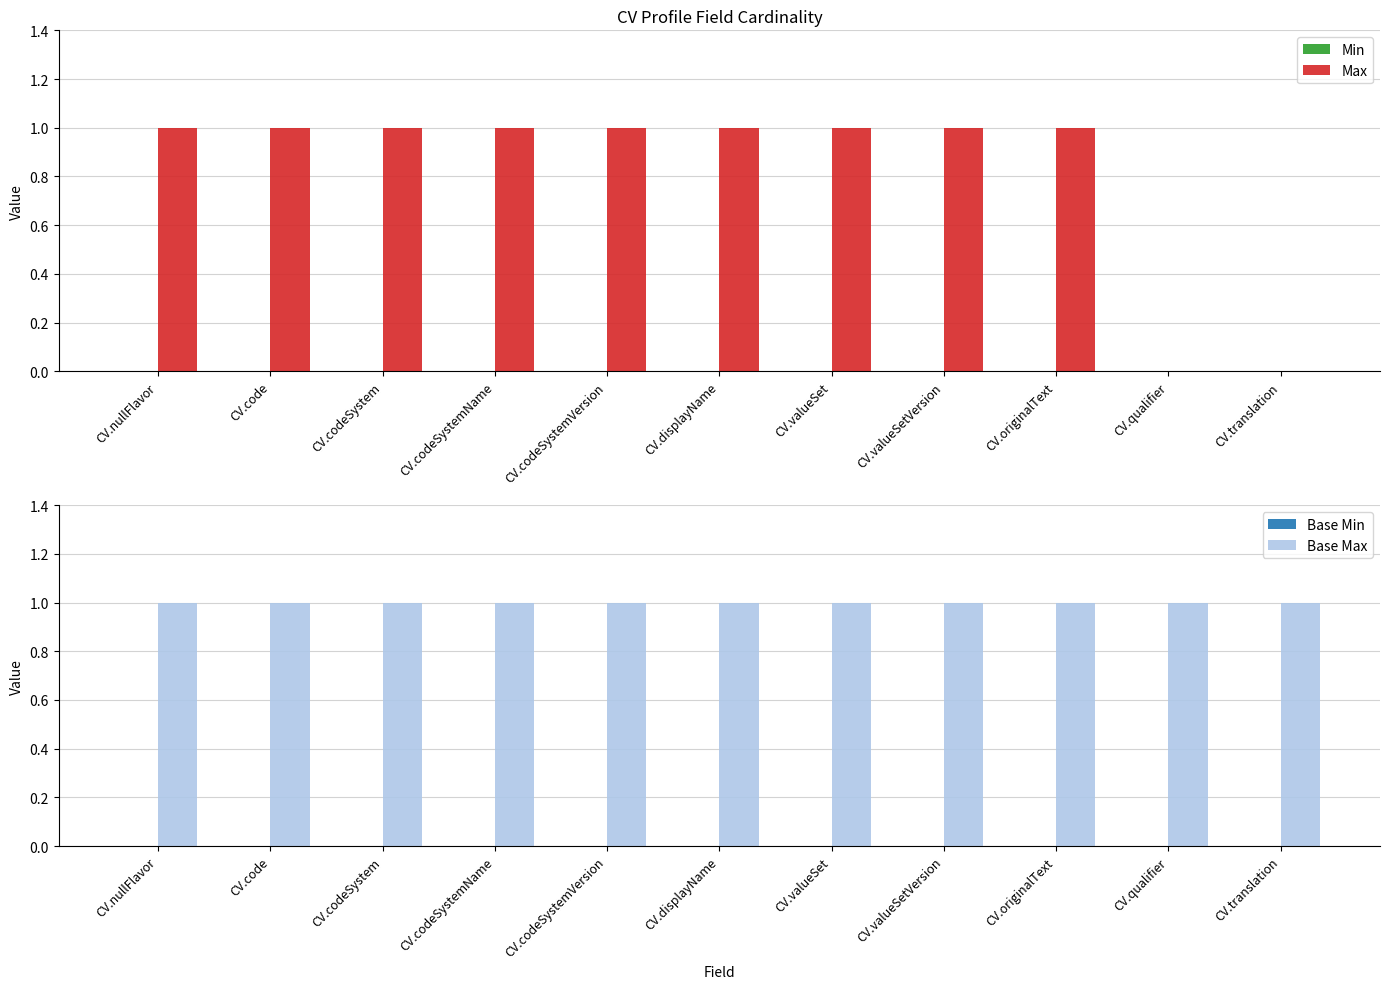

What is the sum of all Max values?

9